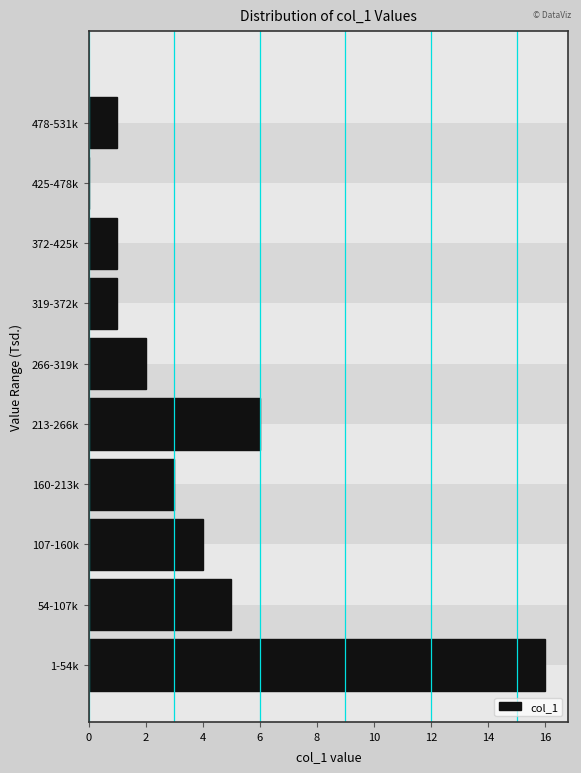

Reading top to bottom, what are all the values shown in this chart?

478-531k=1	425-478k=0	372-425k=1	319-372k=1	266-319k=2	213-266k=6	160-213k=3	107-160k=4	54-107k=5	1-54k=16